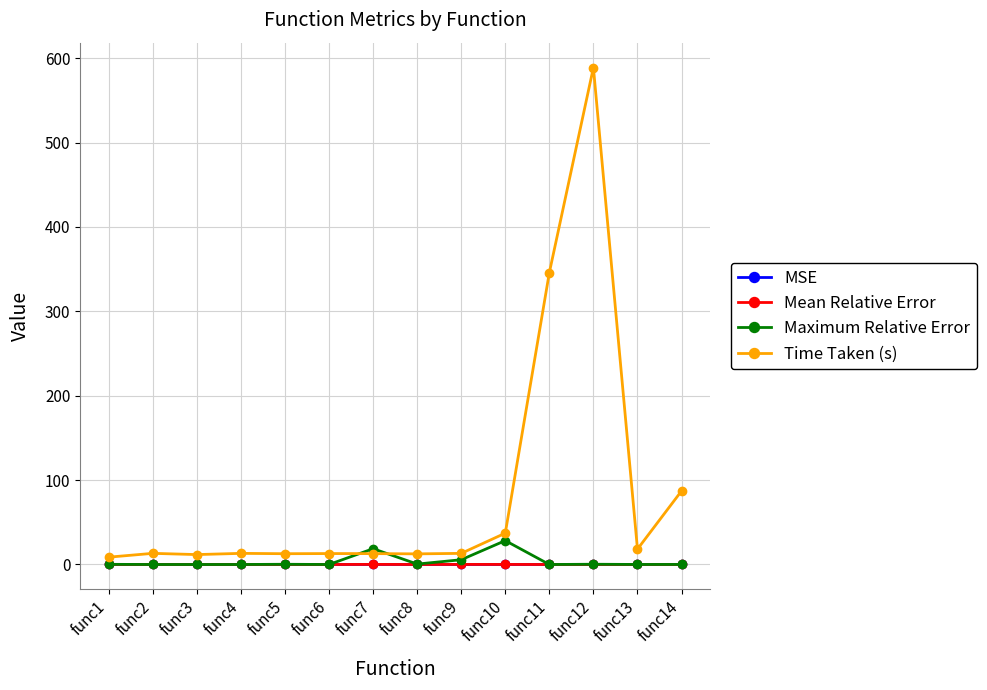

Count the number of categories in the chart.

14